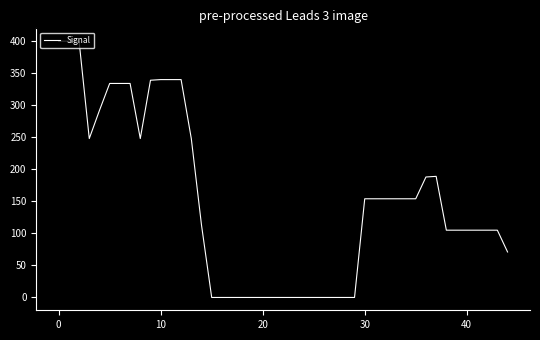

What is the difference between the maximum and minimum values?

400